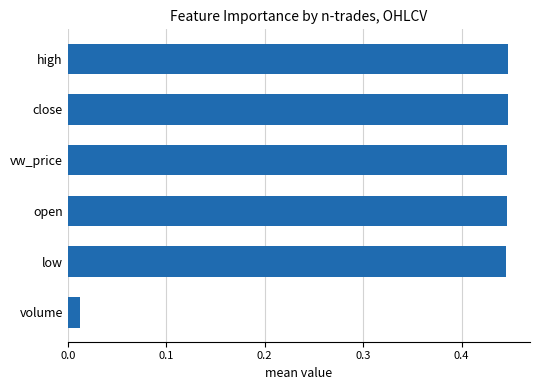

What is the sum of the values at high and open?

0.9